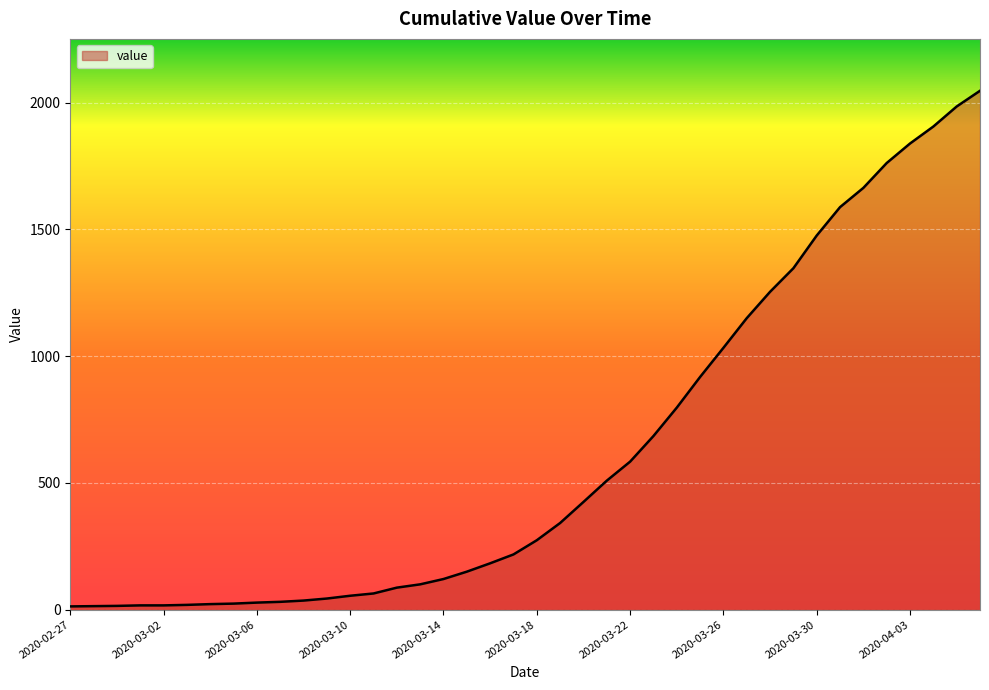

What is the sum of all values?

24843